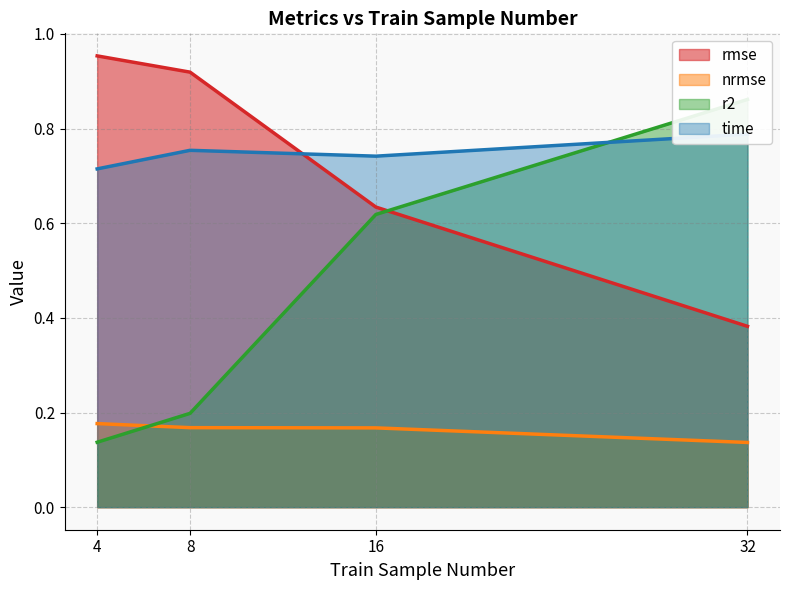

Which has a higher value, 4 or 8?

4